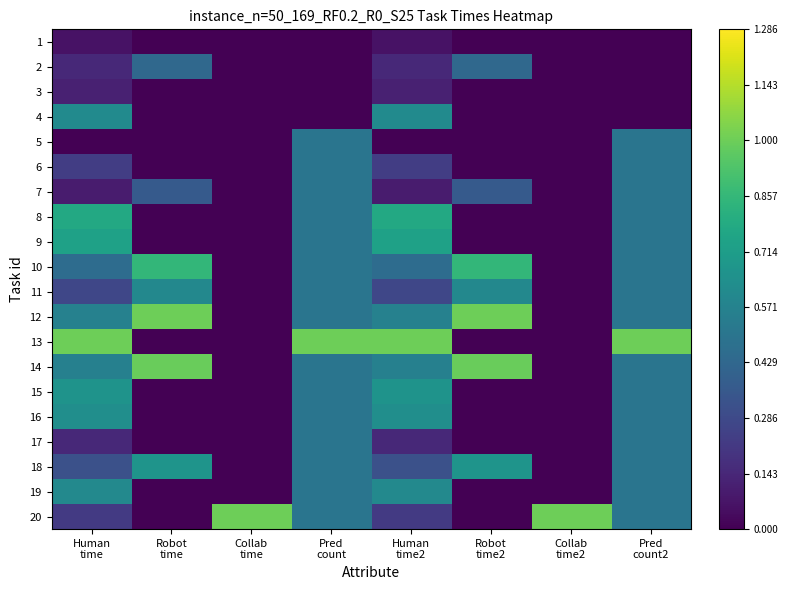

What is the difference between the highest and lowest values at Robot
time2?

1.0